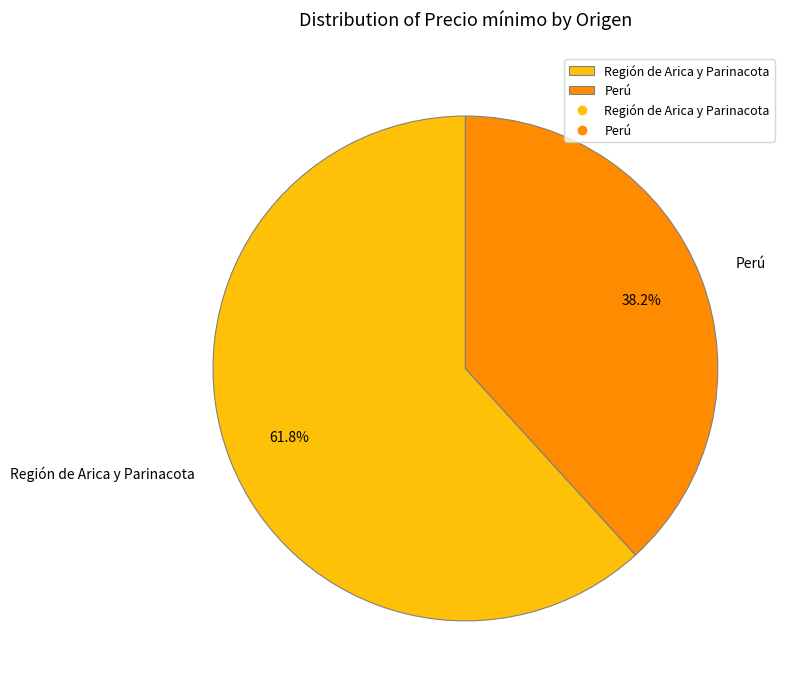

To the nearest percent, what is the average slice percentage?

50%